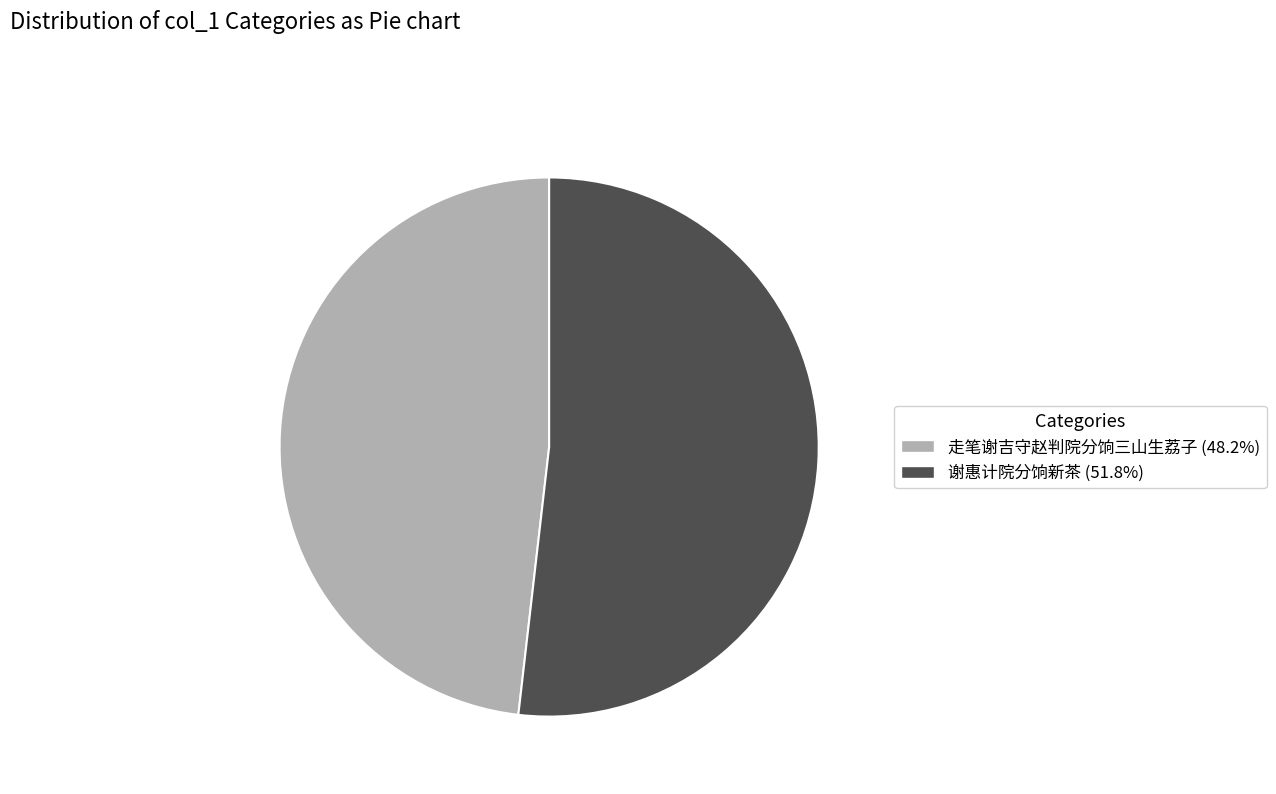

Rank the categories by value from lowest to highest.

走笔谢吉守赵判院分饷三山生荔子, 谢惠计院分饷新茶